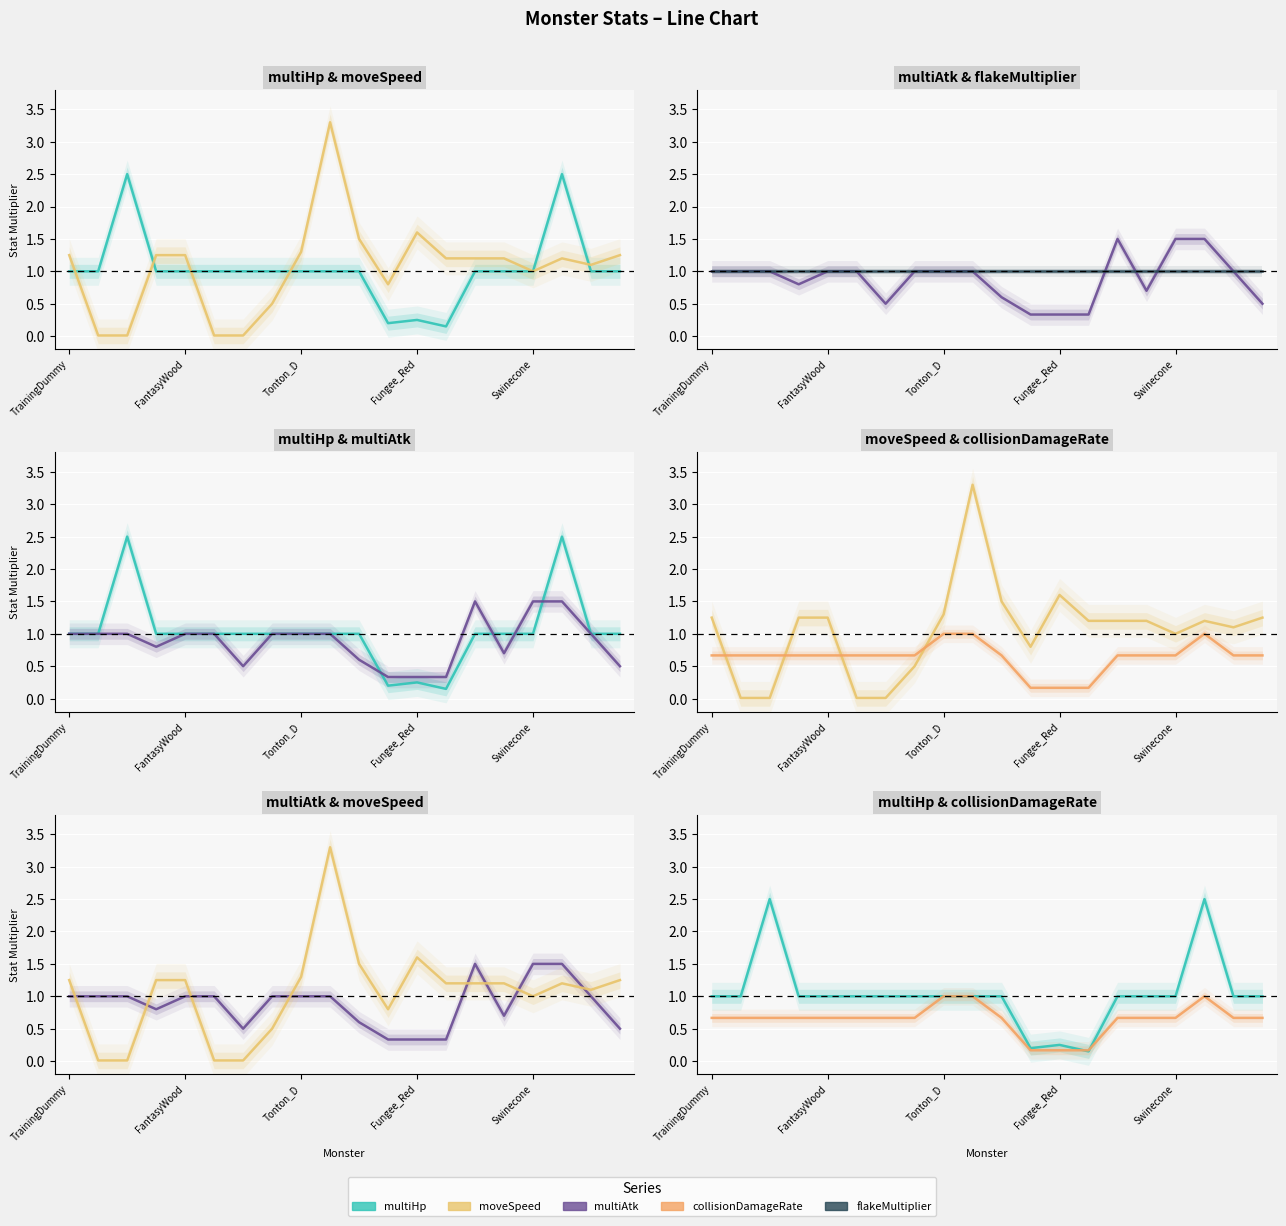

Where do multiAtk and collisionDamageRate first cross each other?

5 and 6